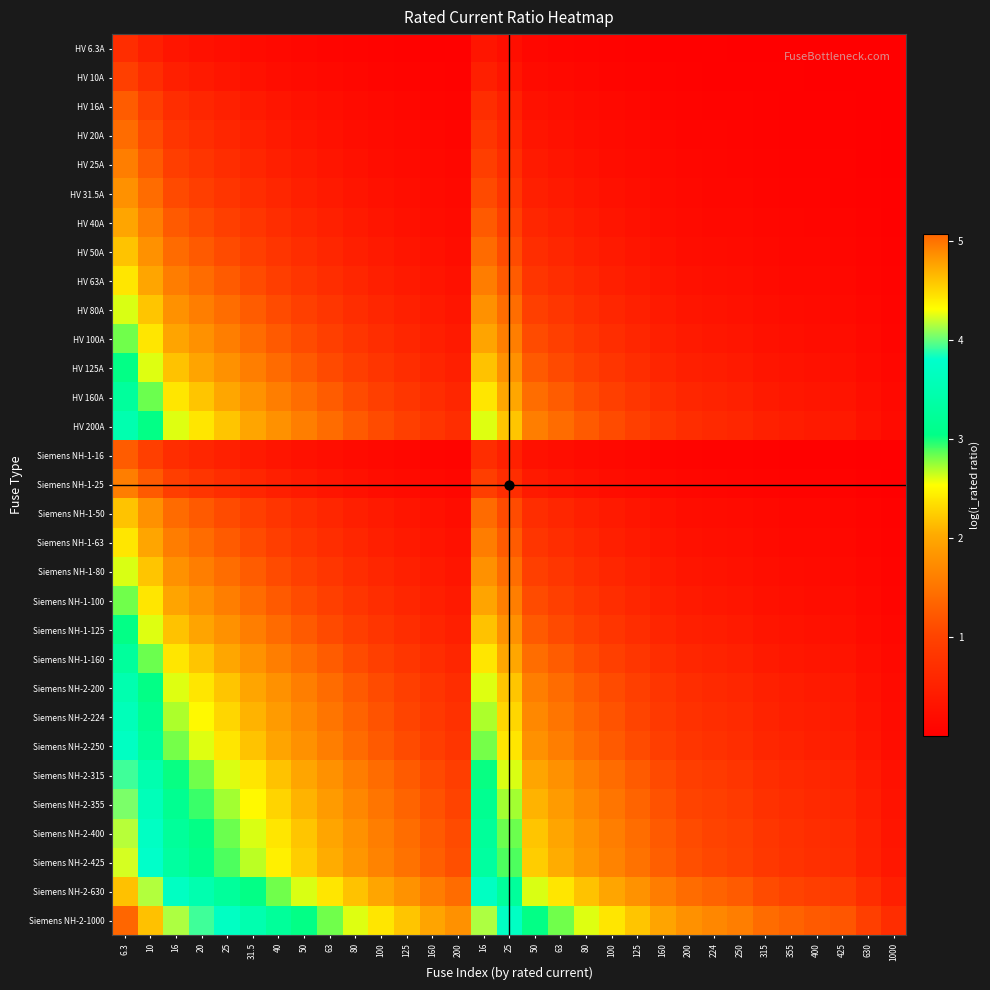

Reading left to right, what are all the values shown in this chart?

HV 6.3A: 6.3=0.7	10=0.5	16=0.3	20=0.3	25=0.2	31.5=0.2	40=0.1	50=0.1	63=0.1	80=0.1	100=0.1	125=0.0	160=0.0	200=0.0	16=0.3	25=0.2	50=0.1	63=0.1	80=0.1	100=0.1	125=0.0	160=0.0	200=0.0	224=0.0	250=0.0	315=0.0	355=0.0	400=0.0	425=0.0	630=0.0	1000=0.0
HV 10A: 6.3=1.0	10=0.7	16=0.5	20=0.4	25=0.3	31.5=0.3	40=0.2	50=0.2	63=0.1	80=0.1	100=0.1	125=0.1	160=0.1	200=0.0	16=0.5	25=0.3	50=0.2	63=0.1	80=0.1	100=0.1	125=0.1	160=0.1	200=0.0	224=0.0	250=0.0	315=0.0	355=0.0	400=0.0	425=0.0	630=0.0	1000=0.0
HV 16A: 6.3=1.3	10=1.0	16=0.7	20=0.6	25=0.5	31.5=0.4	40=0.3	50=0.3	63=0.2	80=0.2	100=0.1	125=0.1	160=0.1	200=0.1	16=0.7	25=0.5	50=0.3	63=0.2	80=0.2	100=0.1	125=0.1	160=0.1	200=0.1	224=0.1	250=0.1	315=0.0	355=0.0	400=0.0	425=0.0	630=0.0	1000=0.0
HV 20A: 6.3=1.4	10=1.1	16=0.8	20=0.7	25=0.6	31.5=0.5	40=0.4	50=0.3	63=0.3	80=0.2	100=0.2	125=0.1	160=0.1	200=0.1	16=0.8	25=0.6	50=0.3	63=0.3	80=0.2	100=0.2	125=0.1	160=0.1	200=0.1	224=0.1	250=0.1	315=0.1	355=0.1	400=0.0	425=0.0	630=0.0	1000=0.0
HV 25A: 6.3=1.6	10=1.3	16=0.9	20=0.8	25=0.7	31.5=0.6	40=0.5	50=0.4	63=0.3	80=0.3	100=0.2	125=0.2	160=0.1	200=0.1	16=0.9	25=0.7	50=0.4	63=0.3	80=0.3	100=0.2	125=0.2	160=0.1	200=0.1	224=0.1	250=0.1	315=0.1	355=0.1	400=0.1	425=0.1	630=0.0	1000=0.0
HV 31.5A: 6.3=1.8	10=1.4	16=1.1	20=0.9	25=0.8	31.5=0.7	40=0.6	50=0.5	63=0.4	80=0.3	100=0.3	125=0.2	160=0.2	200=0.1	16=1.1	25=0.8	50=0.5	63=0.4	80=0.3	100=0.3	125=0.2	160=0.2	200=0.1	224=0.1	250=0.1	315=0.1	355=0.1	400=0.1	425=0.1	630=0.0	1000=0.0
HV 40A: 6.3=2.0	10=1.6	16=1.3	20=1.1	25=1.0	31.5=0.8	40=0.7	50=0.6	63=0.5	80=0.4	100=0.3	125=0.3	160=0.2	200=0.2	16=1.3	25=1.0	50=0.6	63=0.5	80=0.4	100=0.3	125=0.3	160=0.2	200=0.2	224=0.2	250=0.1	315=0.1	355=0.1	400=0.1	425=0.1	630=0.1	1000=0.0
HV 50A: 6.3=2.2	10=1.8	16=1.4	20=1.3	25=1.1	31.5=1.0	40=0.8	50=0.7	63=0.6	80=0.5	100=0.4	125=0.3	160=0.3	200=0.2	16=1.4	25=1.1	50=0.7	63=0.6	80=0.5	100=0.4	125=0.3	160=0.3	200=0.2	224=0.2	250=0.2	315=0.1	355=0.1	400=0.1	425=0.1	630=0.1	1000=0.0
HV 63A: 6.3=2.4	10=2.0	16=1.6	20=1.4	25=1.3	31.5=1.1	40=0.9	50=0.8	63=0.7	80=0.6	100=0.5	125=0.4	160=0.3	200=0.3	16=1.6	25=1.3	50=0.8	63=0.7	80=0.6	100=0.5	125=0.4	160=0.3	200=0.3	224=0.2	250=0.2	315=0.2	355=0.2	400=0.1	425=0.1	630=0.1	1000=0.1
HV 80A: 6.3=2.6	10=2.2	16=1.8	20=1.6	25=1.4	31.5=1.3	40=1.1	50=1.0	63=0.8	80=0.7	100=0.6	125=0.5	160=0.4	200=0.3	16=1.8	25=1.4	50=1.0	63=0.8	80=0.7	100=0.6	125=0.5	160=0.4	200=0.3	224=0.3	250=0.3	315=0.2	355=0.2	400=0.2	425=0.2	630=0.1	1000=0.1
HV 100A: 6.3=2.8	10=2.4	16=2.0	20=1.8	25=1.6	31.5=1.4	40=1.3	50=1.1	63=1.0	80=0.8	100=0.7	125=0.6	160=0.5	200=0.4	16=2.0	25=1.6	50=1.1	63=1.0	80=0.8	100=0.7	125=0.6	160=0.5	200=0.4	224=0.4	250=0.3	315=0.3	355=0.2	400=0.2	425=0.2	630=0.1	1000=0.1
HV 125A: 6.3=3.0	10=2.6	16=2.2	20=2.0	25=1.8	31.5=1.6	40=1.4	50=1.3	63=1.1	80=0.9	100=0.8	125=0.7	160=0.6	200=0.5	16=2.2	25=1.8	50=1.3	63=1.1	80=0.9	100=0.8	125=0.7	160=0.6	200=0.5	224=0.4	250=0.4	315=0.3	355=0.3	400=0.3	425=0.3	630=0.2	1000=0.1
HV 160A: 6.3=3.3	10=2.8	16=2.4	20=2.2	25=2.0	31.5=1.8	40=1.6	50=1.4	63=1.3	80=1.1	100=1.0	125=0.8	160=0.7	200=0.6	16=2.4	25=2.0	50=1.4	63=1.3	80=1.1	100=1.0	125=0.8	160=0.7	200=0.6	224=0.5	250=0.5	315=0.4	355=0.4	400=0.3	425=0.3	630=0.2	1000=0.1
HV 200A: 6.3=3.5	10=3.0	16=2.6	20=2.4	25=2.2	31.5=2.0	40=1.8	50=1.6	63=1.4	80=1.3	100=1.1	125=1.0	160=0.8	200=0.7	16=2.6	25=2.2	50=1.6	63=1.4	80=1.3	100=1.1	125=1.0	160=0.8	200=0.7	224=0.6	250=0.6	315=0.5	355=0.4	400=0.4	425=0.4	630=0.3	1000=0.2
Siemens NH-1-16: 6.3=1.3	10=1.0	16=0.7	20=0.6	25=0.5	31.5=0.4	40=0.3	50=0.3	63=0.2	80=0.2	100=0.1	125=0.1	160=0.1	200=0.1	16=0.7	25=0.5	50=0.3	63=0.2	80=0.2	100=0.1	125=0.1	160=0.1	200=0.1	224=0.1	250=0.1	315=0.0	355=0.0	400=0.0	425=0.0	630=0.0	1000=0.0
Siemens NH-1-25: 6.3=1.6	10=1.3	16=0.9	20=0.8	25=0.7	31.5=0.6	40=0.5	50=0.4	63=0.3	80=0.3	100=0.2	125=0.2	160=0.1	200=0.1	16=0.9	25=0.7	50=0.4	63=0.3	80=0.3	100=0.2	125=0.2	160=0.1	200=0.1	224=0.1	250=0.1	315=0.1	355=0.1	400=0.1	425=0.1	630=0.0	1000=0.0
Siemens NH-1-50: 6.3=2.2	10=1.8	16=1.4	20=1.3	25=1.1	31.5=1.0	40=0.8	50=0.7	63=0.6	80=0.5	100=0.4	125=0.3	160=0.3	200=0.2	16=1.4	25=1.1	50=0.7	63=0.6	80=0.5	100=0.4	125=0.3	160=0.3	200=0.2	224=0.2	250=0.2	315=0.1	355=0.1	400=0.1	425=0.1	630=0.1	1000=0.0
Siemens NH-1-63: 6.3=2.4	10=2.0	16=1.6	20=1.4	25=1.3	31.5=1.1	40=0.9	50=0.8	63=0.7	80=0.6	100=0.5	125=0.4	160=0.3	200=0.3	16=1.6	25=1.3	50=0.8	63=0.7	80=0.6	100=0.5	125=0.4	160=0.3	200=0.3	224=0.2	250=0.2	315=0.2	355=0.2	400=0.1	425=0.1	630=0.1	1000=0.1
Siemens NH-1-80: 6.3=2.6	10=2.2	16=1.8	20=1.6	25=1.4	31.5=1.3	40=1.1	50=1.0	63=0.8	80=0.7	100=0.6	125=0.5	160=0.4	200=0.3	16=1.8	25=1.4	50=1.0	63=0.8	80=0.7	100=0.6	125=0.5	160=0.4	200=0.3	224=0.3	250=0.3	315=0.2	355=0.2	400=0.2	425=0.2	630=0.1	1000=0.1
Siemens NH-1-100: 6.3=2.8	10=2.4	16=2.0	20=1.8	25=1.6	31.5=1.4	40=1.3	50=1.1	63=1.0	80=0.8	100=0.7	125=0.6	160=0.5	200=0.4	16=2.0	25=1.6	50=1.1	63=1.0	80=0.8	100=0.7	125=0.6	160=0.5	200=0.4	224=0.4	250=0.3	315=0.3	355=0.2	400=0.2	425=0.2	630=0.1	1000=0.1
Siemens NH-1-125: 6.3=3.0	10=2.6	16=2.2	20=2.0	25=1.8	31.5=1.6	40=1.4	50=1.3	63=1.1	80=0.9	100=0.8	125=0.7	160=0.6	200=0.5	16=2.2	25=1.8	50=1.3	63=1.1	80=0.9	100=0.8	125=0.7	160=0.6	200=0.5	224=0.4	250=0.4	315=0.3	355=0.3	400=0.3	425=0.3	630=0.2	1000=0.1
Siemens NH-1-160: 6.3=3.3	10=2.8	16=2.4	20=2.2	25=2.0	31.5=1.8	40=1.6	50=1.4	63=1.3	80=1.1	100=1.0	125=0.8	160=0.7	200=0.6	16=2.4	25=2.0	50=1.4	63=1.3	80=1.1	100=1.0	125=0.8	160=0.7	200=0.6	224=0.5	250=0.5	315=0.4	355=0.4	400=0.3	425=0.3	630=0.2	1000=0.1
Siemens NH-2-200: 6.3=3.5	10=3.0	16=2.6	20=2.4	25=2.2	31.5=2.0	40=1.8	50=1.6	63=1.4	80=1.3	100=1.1	125=1.0	160=0.8	200=0.7	16=2.6	25=2.2	50=1.6	63=1.4	80=1.3	100=1.1	125=1.0	160=0.8	200=0.7	224=0.6	250=0.6	315=0.5	355=0.4	400=0.4	425=0.4	630=0.3	1000=0.2
Siemens NH-2-224: 6.3=3.6	10=3.2	16=2.7	20=2.5	25=2.3	31.5=2.1	40=1.9	50=1.7	63=1.5	80=1.3	100=1.2	125=1.0	160=0.9	200=0.8	16=2.7	25=2.3	50=1.7	63=1.5	80=1.3	100=1.2	125=1.0	160=0.9	200=0.8	224=0.7	250=0.6	315=0.5	355=0.5	400=0.4	425=0.4	630=0.3	1000=0.2
Siemens NH-2-250: 6.3=3.7	10=3.3	16=2.8	20=2.6	25=2.4	31.5=2.2	40=2.0	50=1.8	63=1.6	80=1.4	100=1.3	125=1.1	160=0.9	200=0.8	16=2.8	25=2.4	50=1.8	63=1.6	80=1.4	100=1.3	125=1.1	160=0.9	200=0.8	224=0.7	250=0.7	315=0.6	355=0.5	400=0.5	425=0.5	630=0.3	1000=0.2
Siemens NH-2-315: 6.3=3.9	10=3.5	16=3.0	20=2.8	25=2.6	31.5=2.4	40=2.2	50=2.0	63=1.8	80=1.6	100=1.4	125=1.3	160=1.1	200=0.9	16=3.0	25=2.6	50=2.0	63=1.8	80=1.6	100=1.4	125=1.3	160=1.1	200=0.9	224=0.9	250=0.8	315=0.7	355=0.6	400=0.6	425=0.6	630=0.4	1000=0.3
Siemens NH-2-355: 6.3=4.0	10=3.6	16=3.1	20=2.9	25=2.7	31.5=2.5	40=2.3	50=2.1	63=1.9	80=1.7	100=1.5	125=1.3	160=1.2	200=1.0	16=3.1	25=2.7	50=2.1	63=1.9	80=1.7	100=1.5	125=1.3	160=1.2	200=1.0	224=0.9	250=0.9	315=0.8	355=0.7	400=0.6	425=0.6	630=0.4	1000=0.3
Siemens NH-2-400: 6.3=4.2	10=3.7	16=3.3	20=3.0	25=2.8	31.5=2.6	40=2.4	50=2.2	63=2.0	80=1.8	100=1.6	125=1.4	160=1.3	200=1.1	16=3.3	25=2.8	50=2.2	63=2.0	80=1.8	100=1.6	125=1.4	160=1.3	200=1.1	224=1.0	250=1.0	315=0.8	355=0.8	400=0.7	425=0.7	630=0.5	1000=0.3
Siemens NH-2-425: 6.3=4.2	10=3.8	16=3.3	20=3.1	25=2.9	31.5=2.7	40=2.5	50=2.3	63=2.0	80=1.8	100=1.7	125=1.5	160=1.3	200=1.1	16=3.3	25=2.9	50=2.3	63=2.0	80=1.8	100=1.7	125=1.5	160=1.3	200=1.1	224=1.1	250=1.0	315=0.9	355=0.8	400=0.7	425=0.7	630=0.5	1000=0.4
Siemens NH-2-630: 6.3=4.6	10=4.2	16=3.7	20=3.5	25=3.3	31.5=3.0	40=2.8	50=2.6	63=2.4	80=2.2	100=2.0	125=1.8	160=1.6	200=1.4	16=3.7	25=3.3	50=2.6	63=2.4	80=2.2	100=2.0	125=1.8	160=1.6	200=1.4	224=1.3	250=1.3	315=1.1	355=1.0	400=0.9	425=0.9	630=0.7	1000=0.5
Siemens NH-2-1000: 6.3=5.1	10=4.6	16=4.2	20=3.9	25=3.7	31.5=3.5	40=3.3	50=3.0	63=2.8	80=2.6	100=2.4	125=2.2	160=2.0	200=1.8	16=4.2	25=3.7	50=3.0	63=2.8	80=2.6	100=2.4	125=2.2	160=2.0	200=1.8	224=1.7	250=1.6	315=1.4	355=1.3	400=1.3	425=1.2	630=1.0	1000=0.7